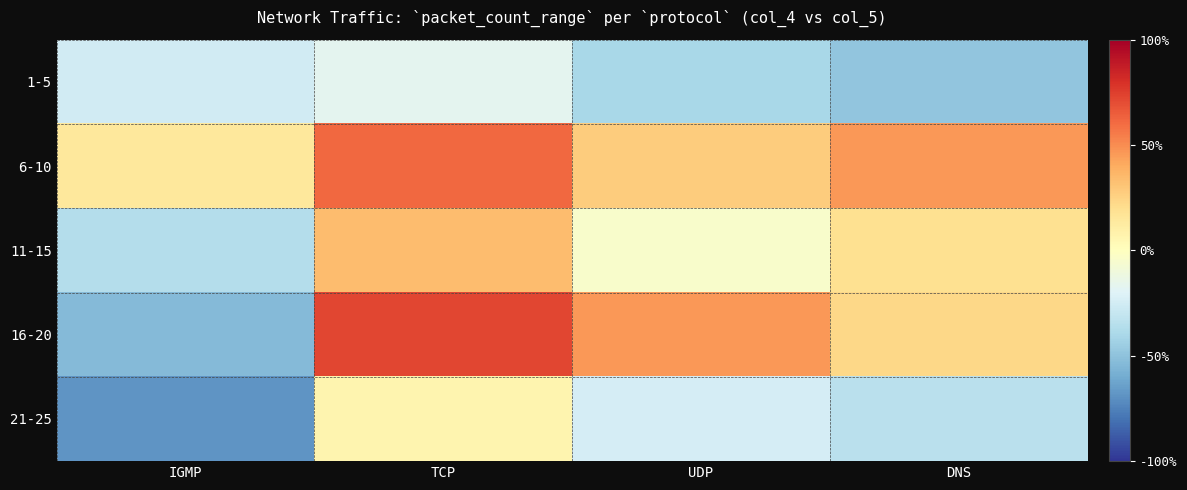

How many distinct data groups are displayed?

5